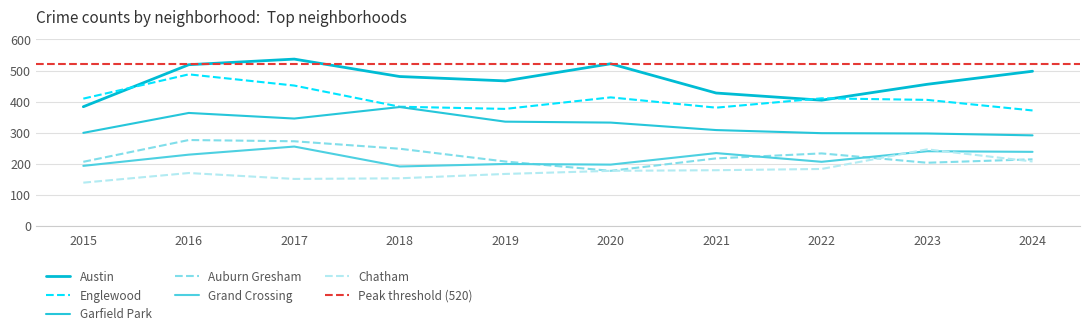

What is the value of the Garfield Park point at the 5th from the left?

336